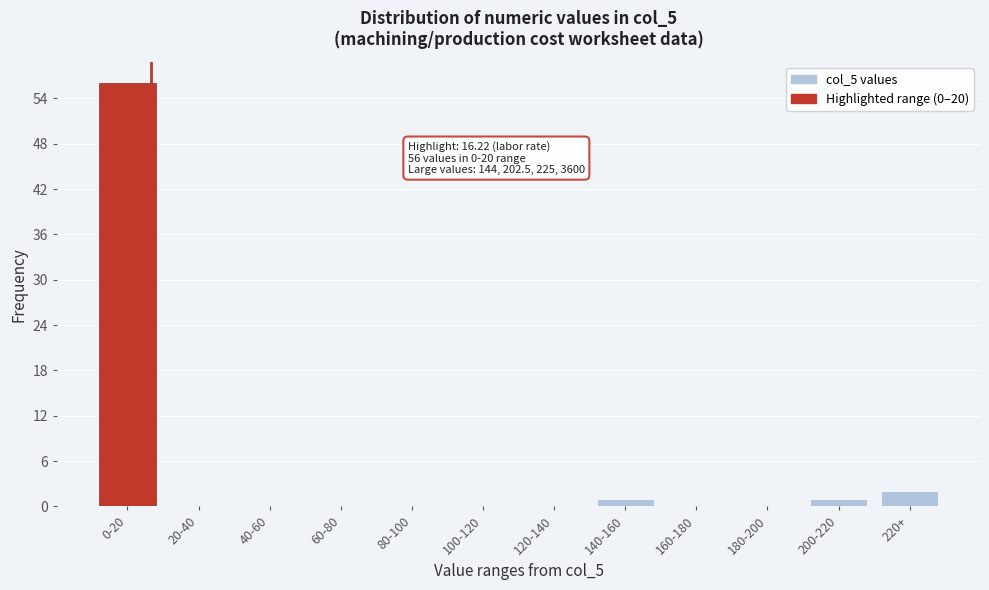

Reading left to right, transcribe all the data shown in this chart.

0-20=56	20-40=0	40-60=0	60-80=0	80-100=0	100-120=0	120-140=0	140-160=1	160-180=0	180-200=0	200-220=1	220+=2